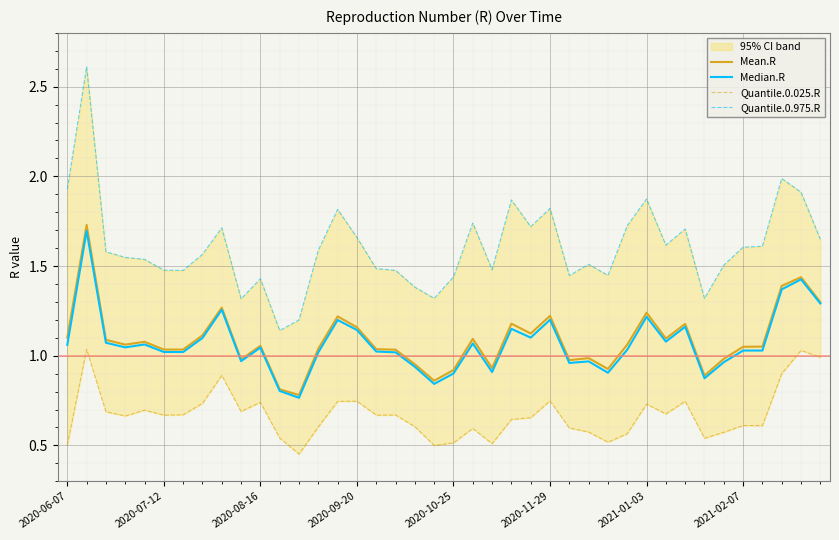

How many values in the Mean.R series are below 1?

12